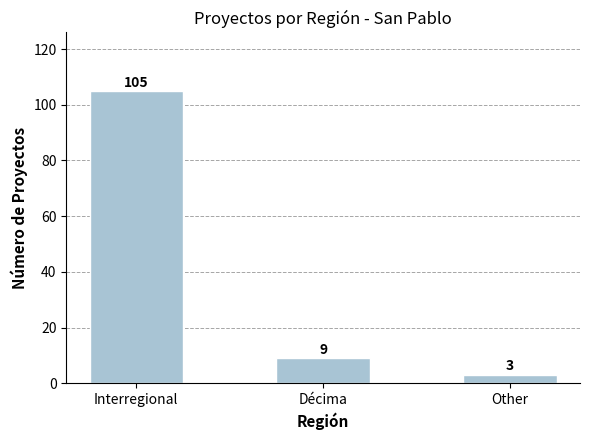

How many distinct data groups are displayed?

1